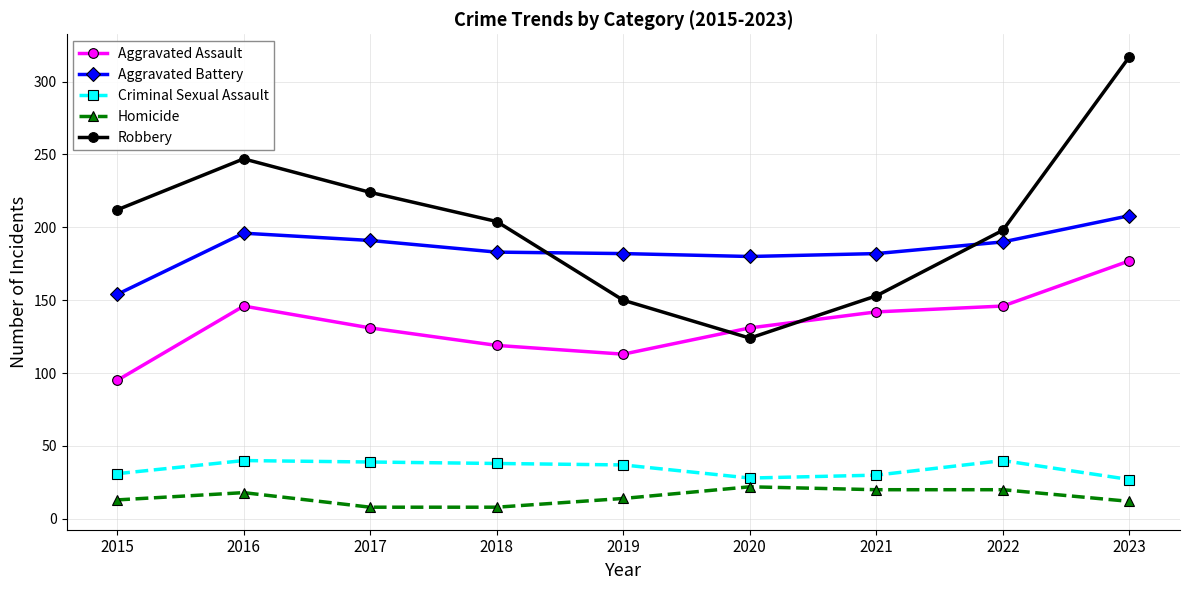

What is the difference between the maximum and minimum values in the Robbery series?

193